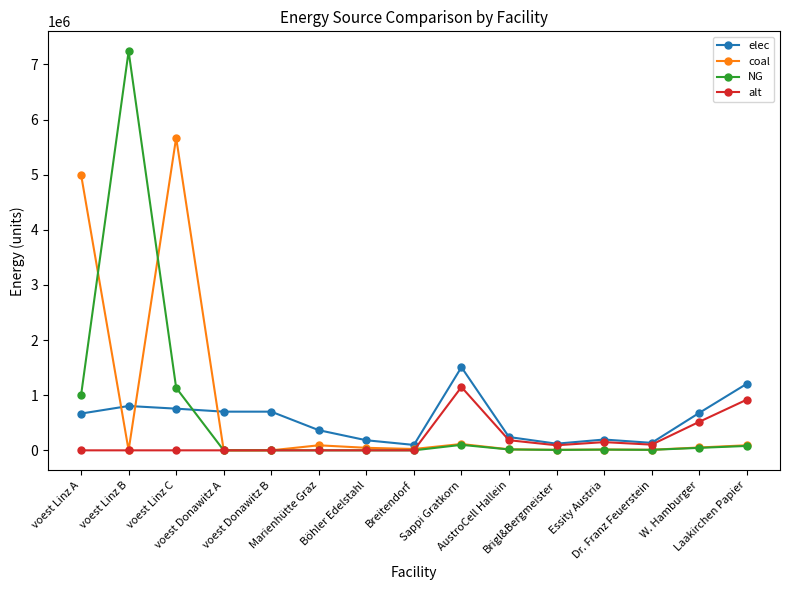

What is the greatest value displayed?

7238275.5